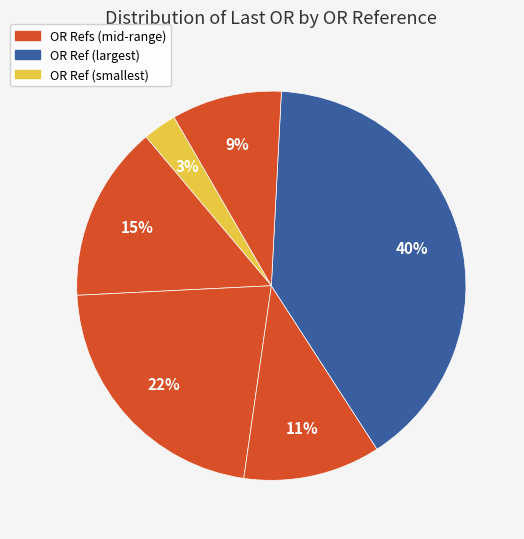

Is there any slice that represents more than half of the pie?

No